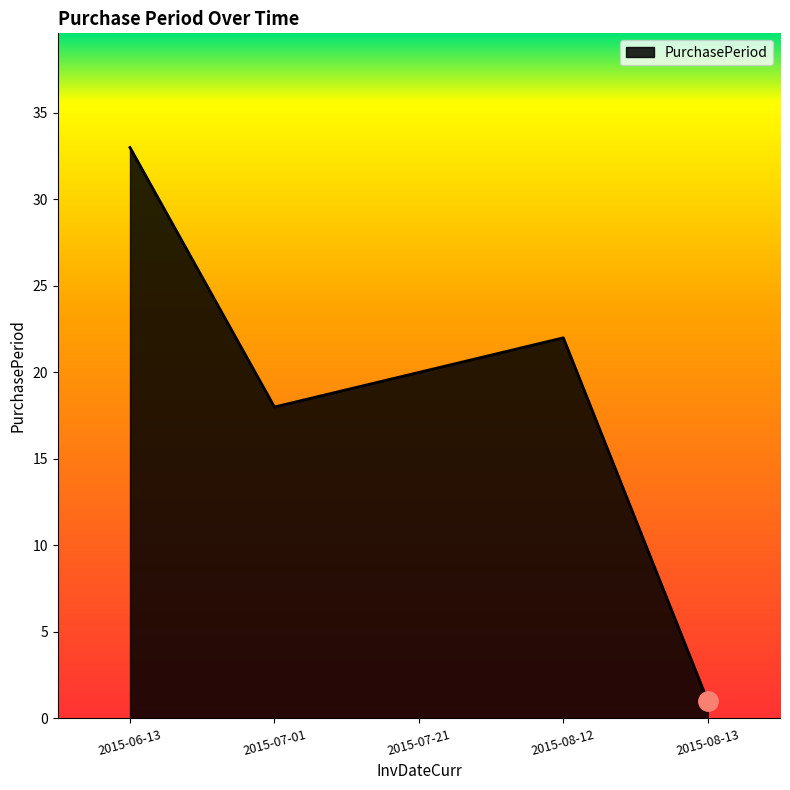

What position from the left is 2015-08-13?

5